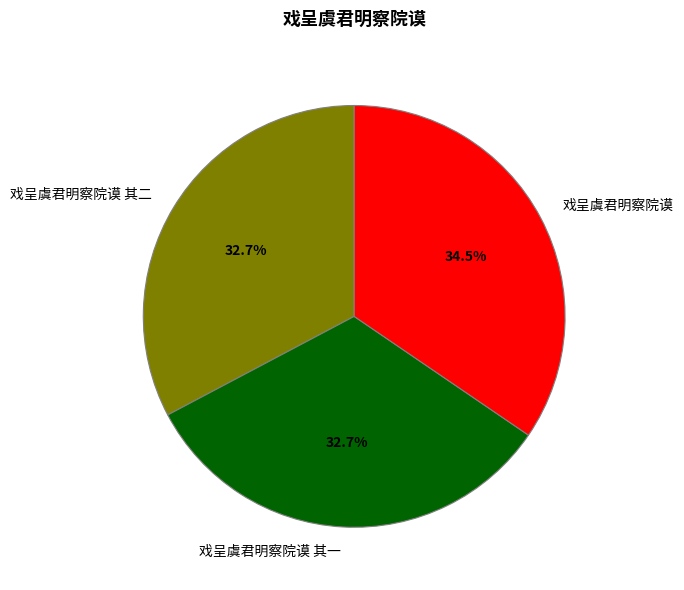

Which slice is the largest?

戏呈虞君明察院谟